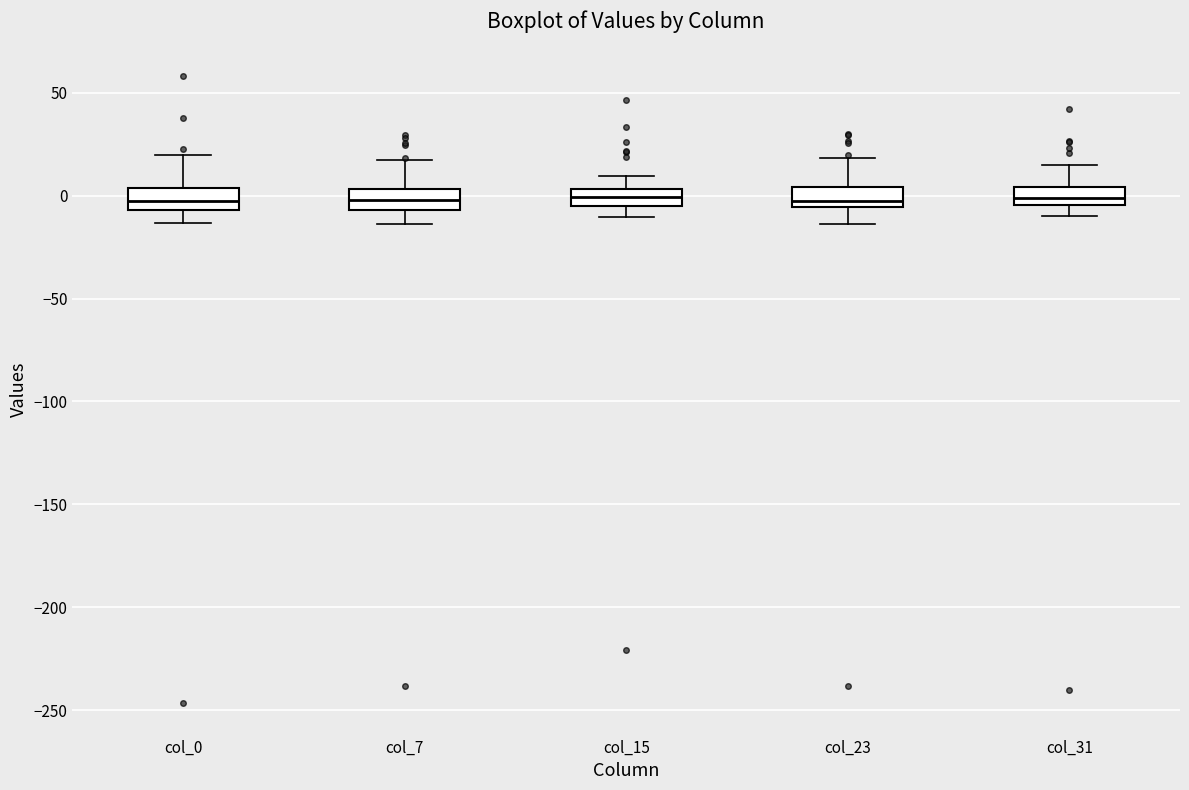

Reading left to right, transcribe this box plot: for each box, give where its median line is, the range the box spans, and where its two whiskers end, as read against the y-axis. The values are not printed on the chart, so give them approximately, as read against the axis.

col_0: median -5 (inside the box), box -5 to 5, whiskers -15 to 20
col_7: median 0, box -5 to 5, whiskers -15 to 15
col_15: median 0, box -5 to 5, whiskers -10 to 10
col_23: median -5 (just above the box's lower edge), box -5 to 5, whiskers -15 to 20
col_31: median 0, box -5 to 5, whiskers -10 to 15